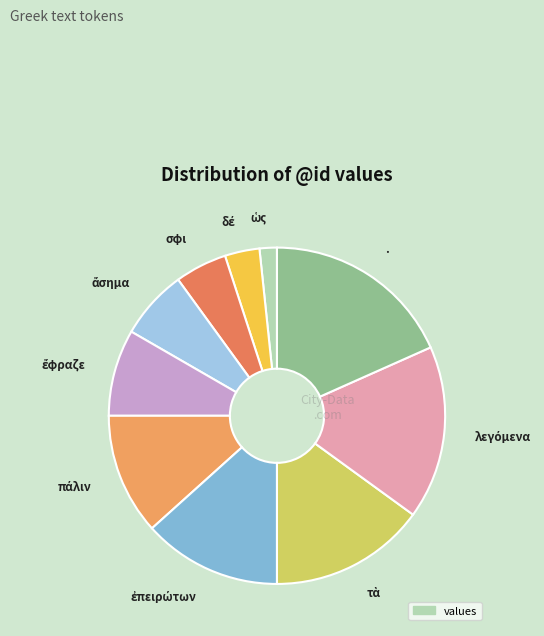

Count the number of slices in the pie.

10